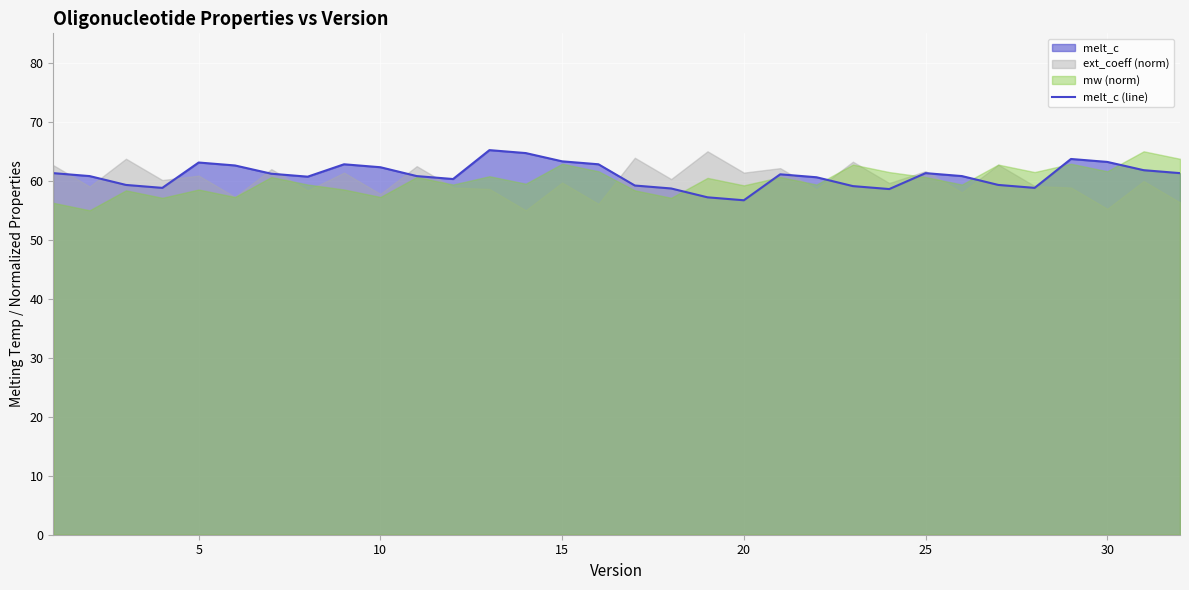

The value of melt_c (line) at 5 is 20.0. True or false?

False